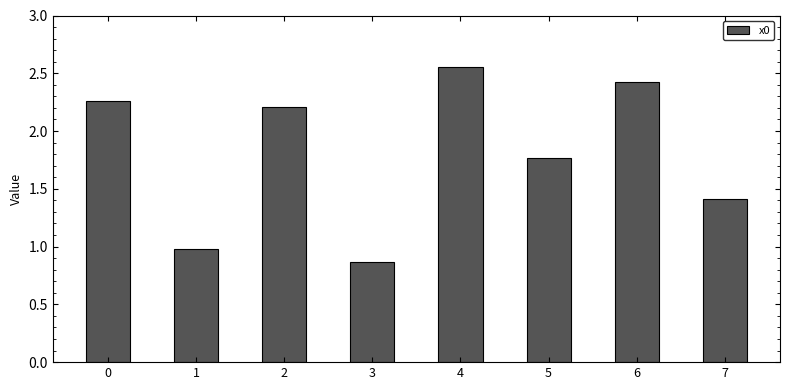

The chart shows a value of 0.7 at 4. True or false?

False